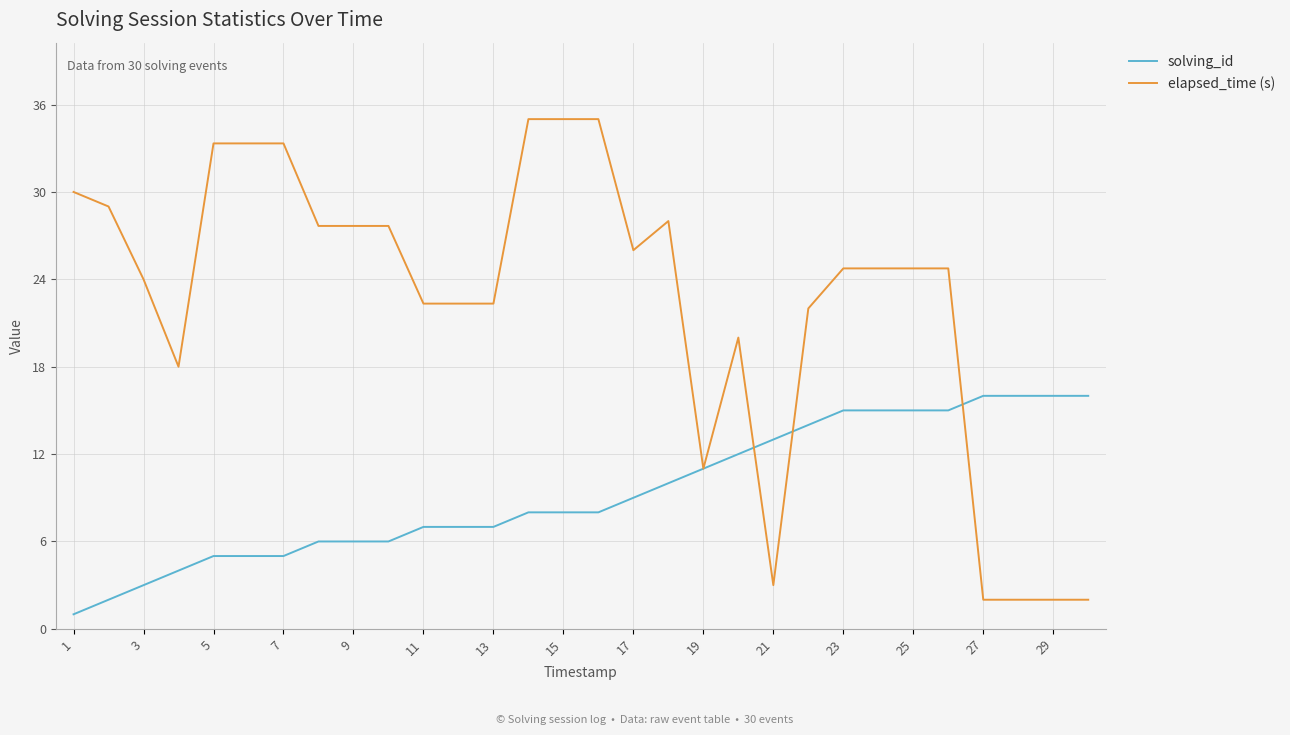

What is the difference between the maximum and minimum values in the solving_id series?

15.0